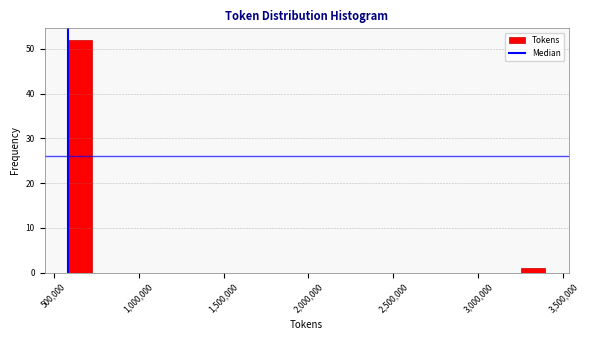

Read against the x-axis, roughly where is the centre of the tallest bar?

650000